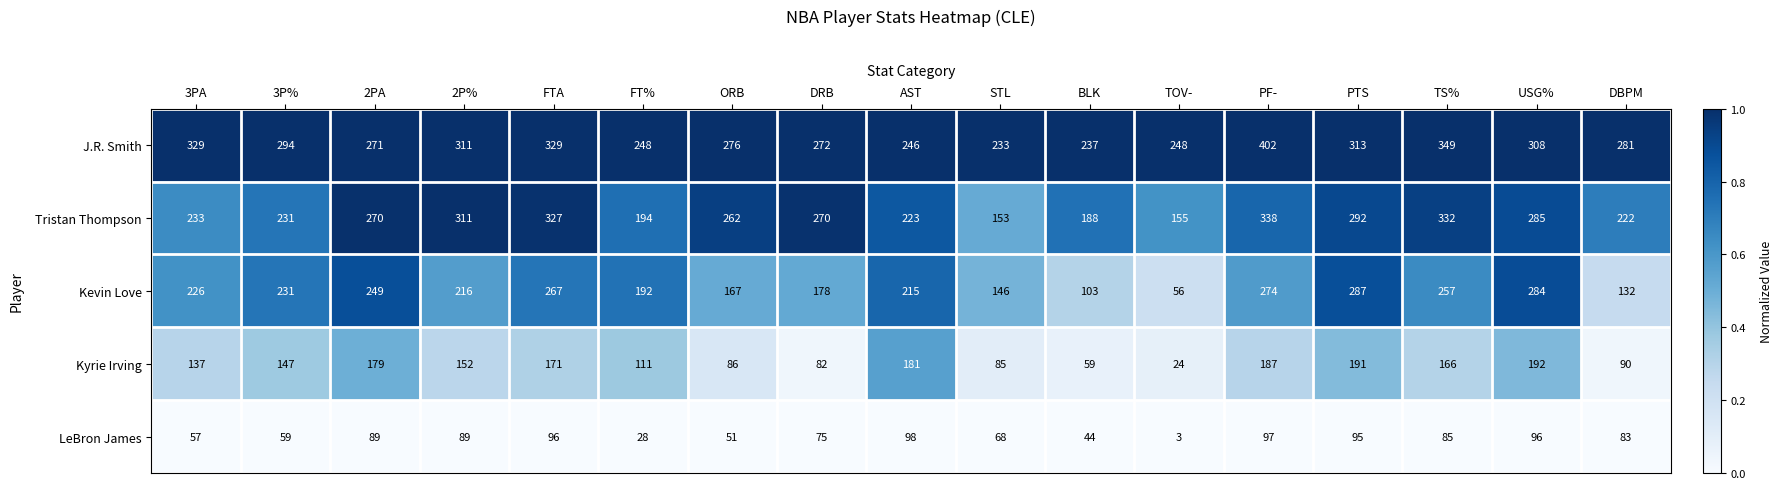

What is the difference between the Kyrie Irving values at ORB and TS%?

80